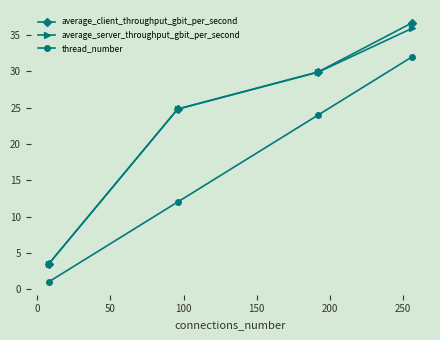

At how many categories does at least one series exceed 2?

4